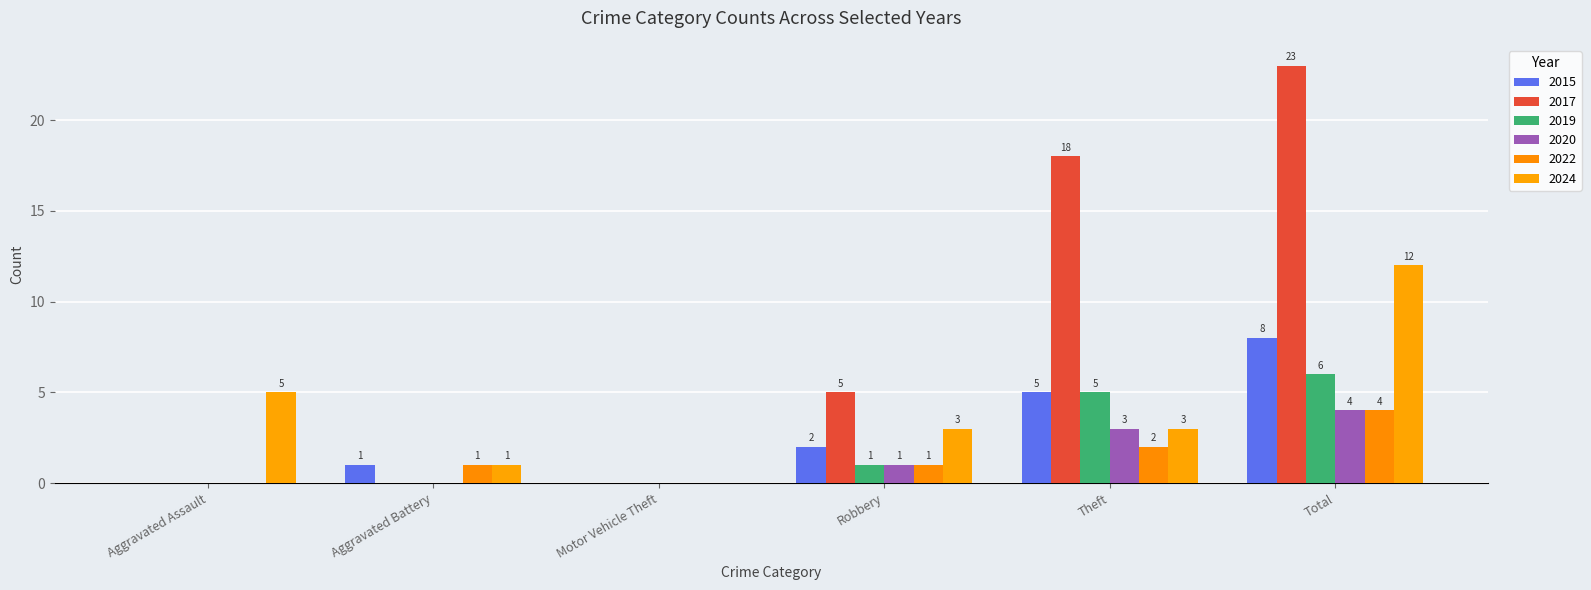

What is the difference between the 2024 values at Aggravated Assault and Robbery?

2